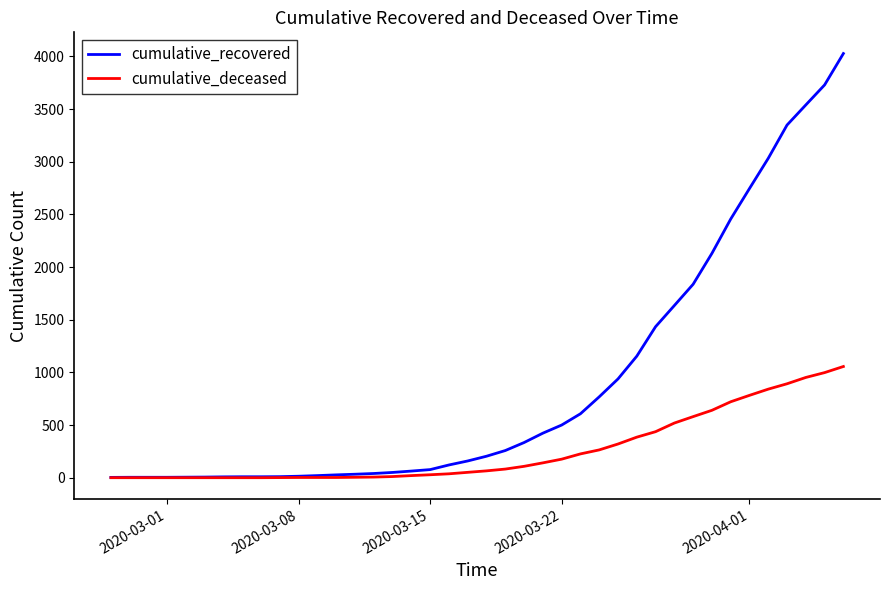

List the series in order of their overall mean, highest first.

cumulative_recovered, cumulative_deceased